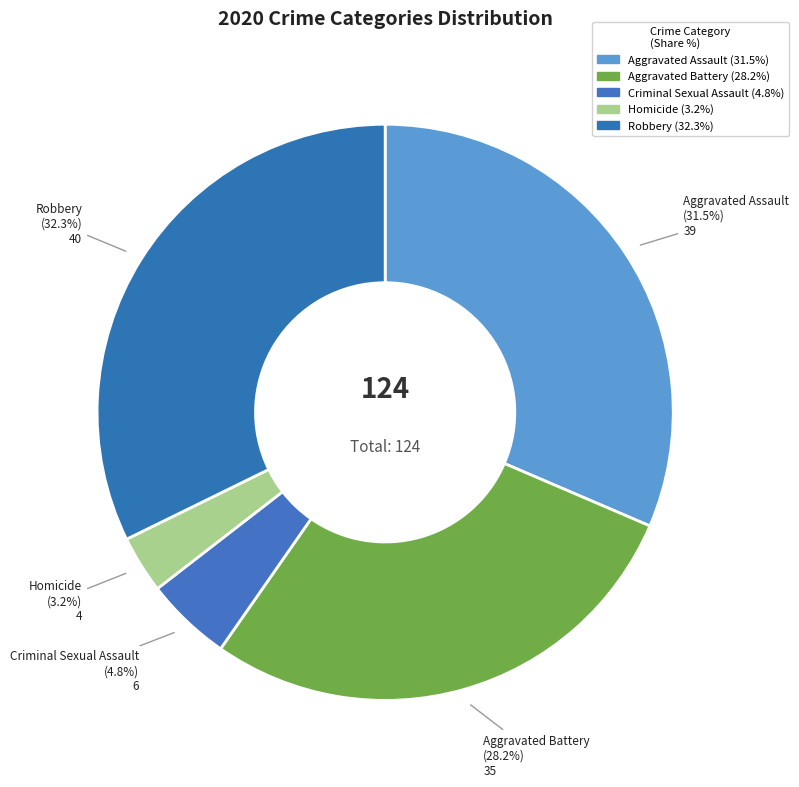

What percentage do Homicide and Aggravated Assault together represent?

34.7%